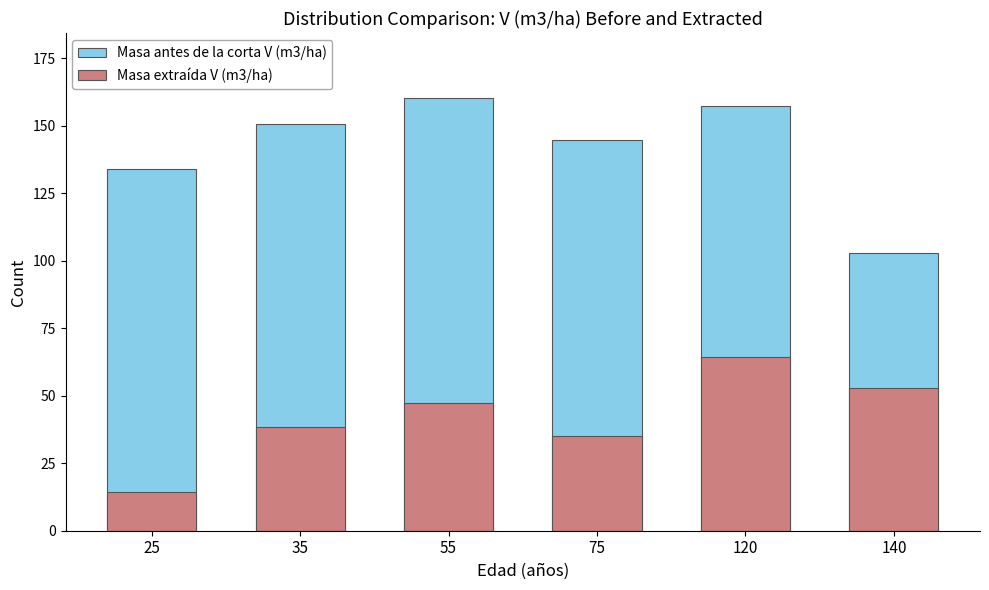

What is the difference between the Masa antes de la corta V (m3/ha) values at 55 and 35?

9.5